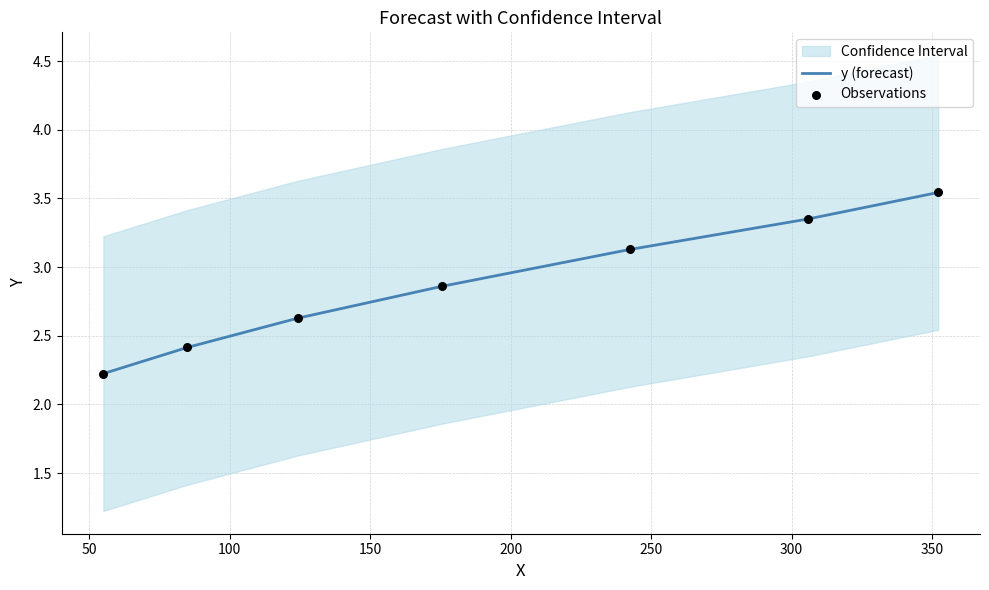

What is the lowest value of the y (forecast) series?

2.2